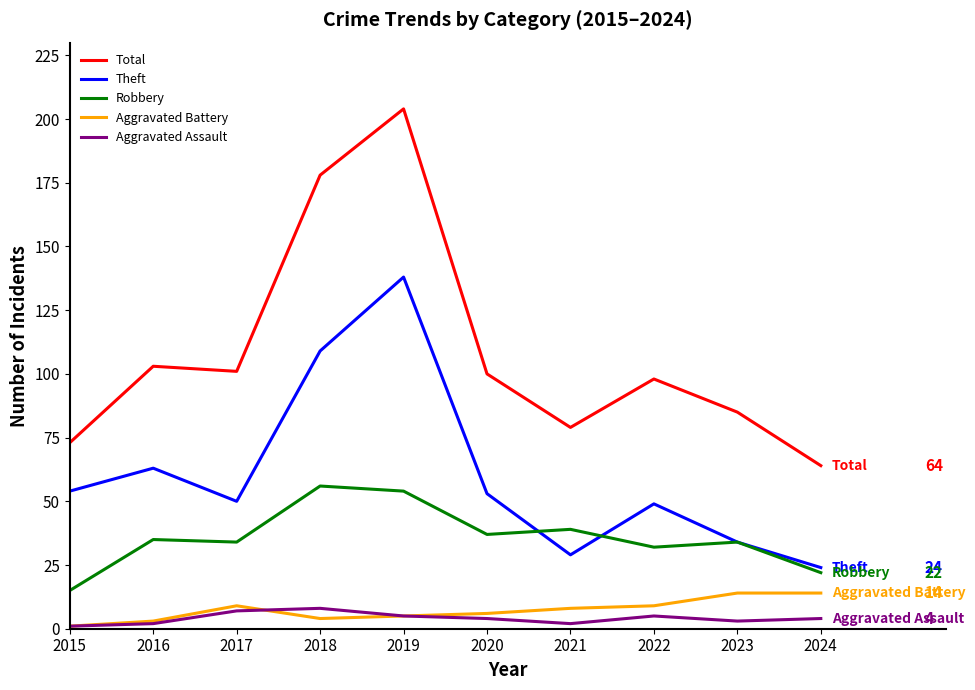

In Robbery, how many points are higher than both neighbors (excluding endpoints)?

4